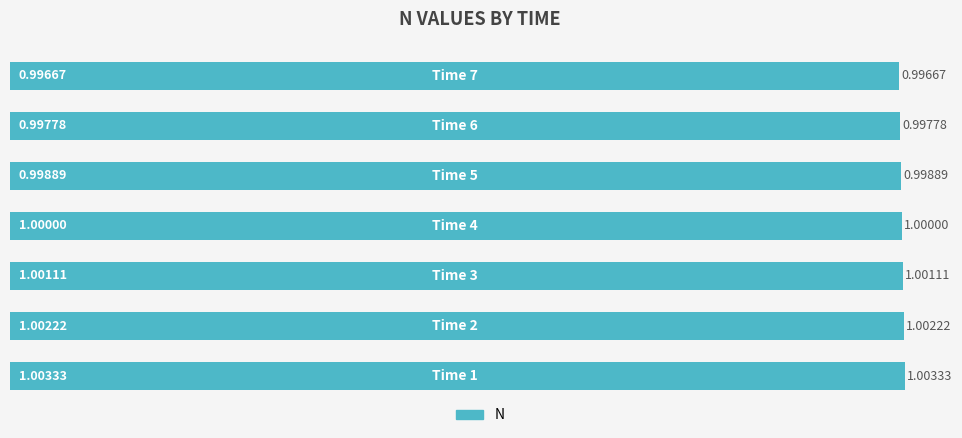

What is the average value?

1.0